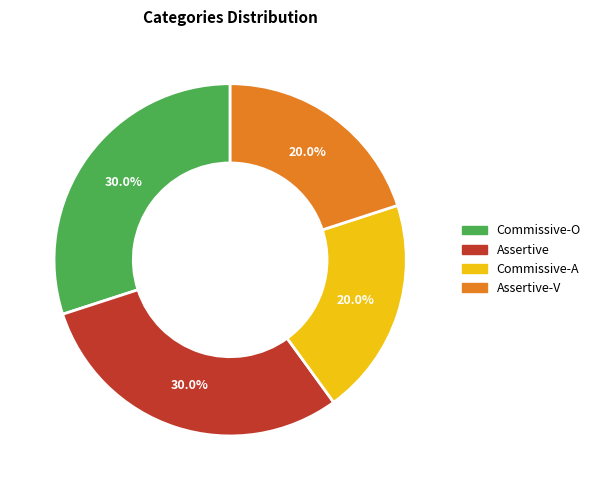

Does any single category account for the majority?

No